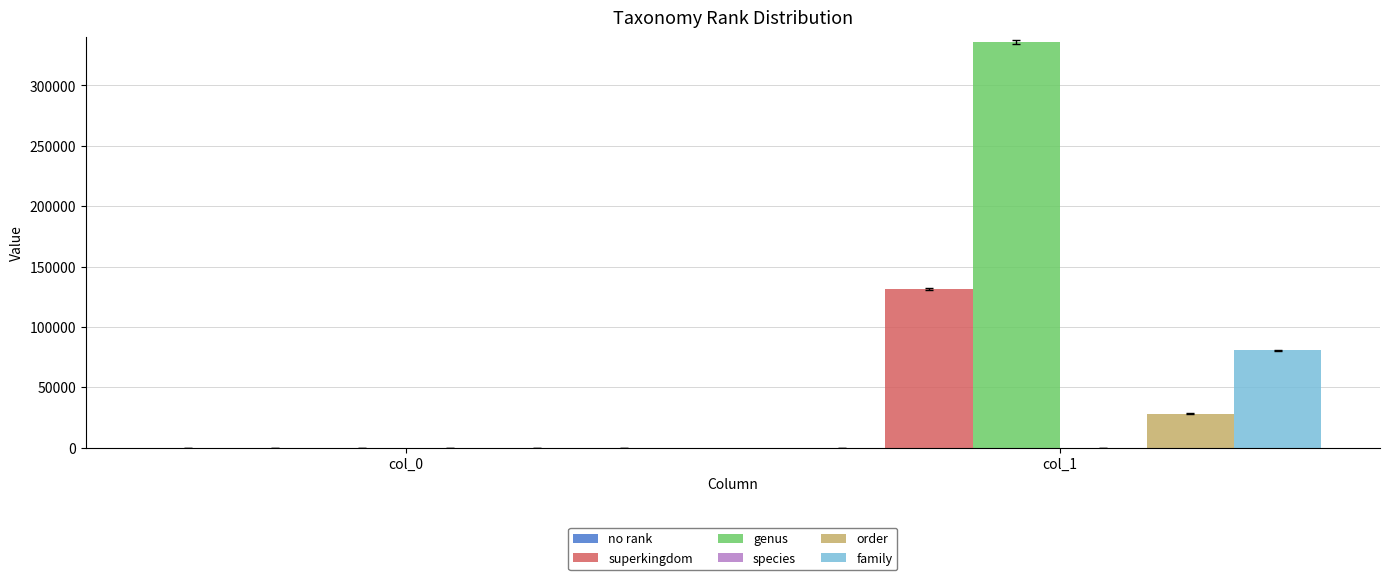

Are the bars grouped side by side (vs. stacked)?

Yes